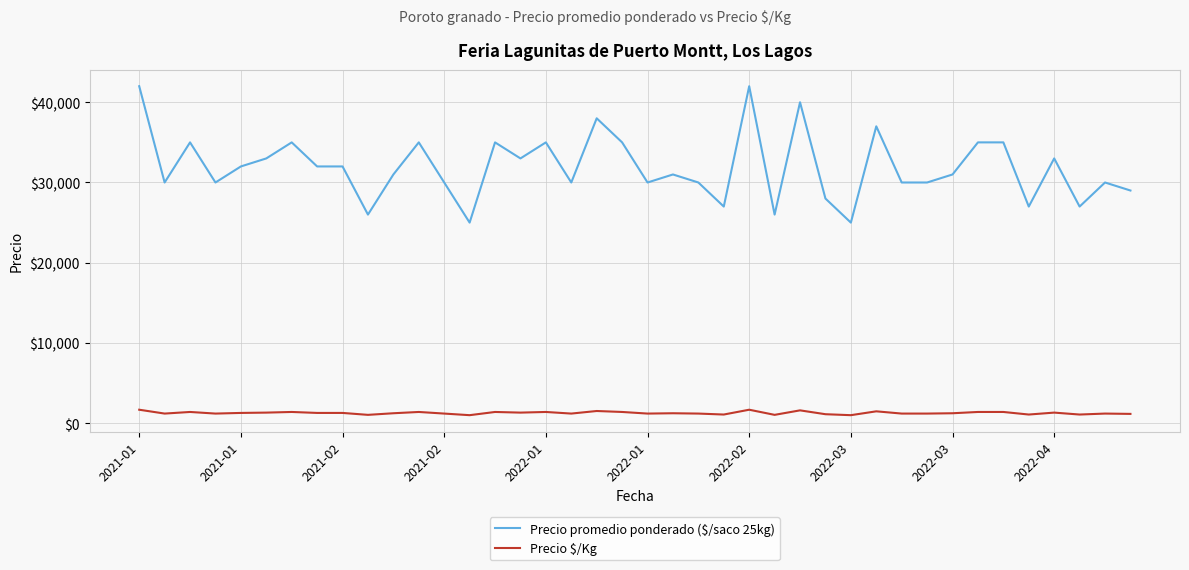

Which series has the widest spread of values?

Precio promedio ponderado ($/saco 25kg)